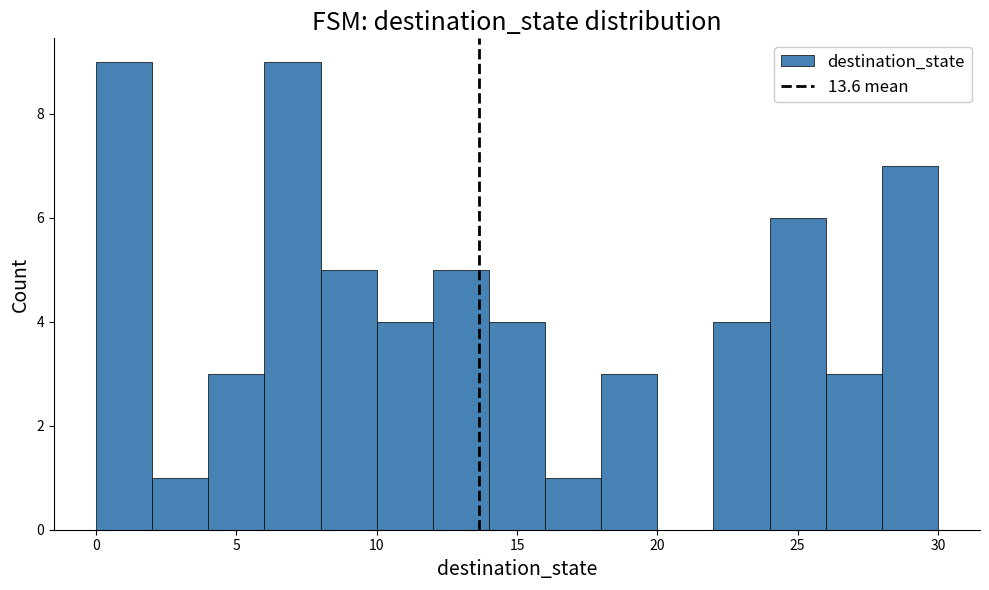

Reading left to right, transcribe this chart: for each bar, give the range it covers on the x-axis and its height. The values are not printed on the chart, so give them approximately, as read against the axis.

0 to 2: 9
2 to 4: 1
4 to 6: 3
6 to 8: 9
8 to 10: 5
10 to 12: 4
12 to 14: 5
14 to 16: 4
16 to 18: 1
18 to 20: 3
20 to 22: 0
22 to 24: 4
24 to 26: 6
26 to 28: 3
28 to 30: 7